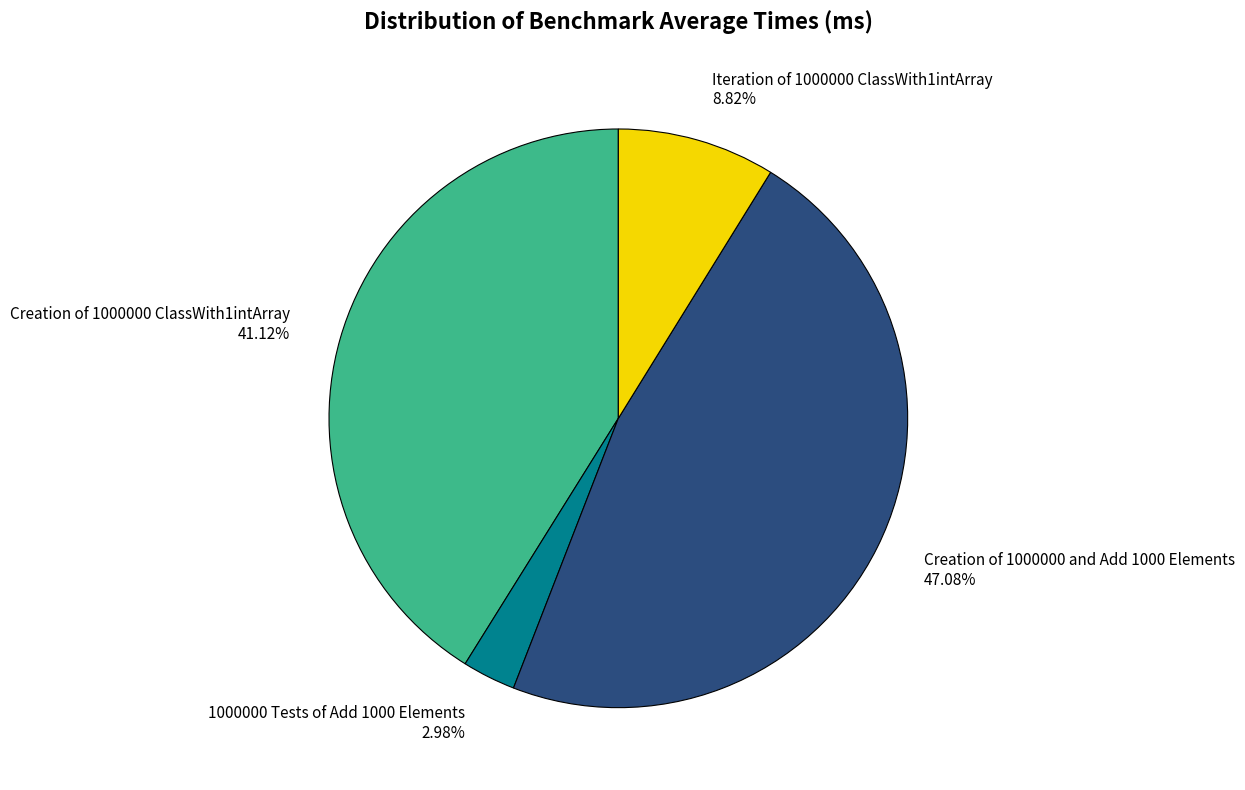

Between 1000000 Tests of Add 1000 Elements and Iteration of 1000000 ClassWith1intArray, which is larger?

Iteration of 1000000 ClassWith1intArray